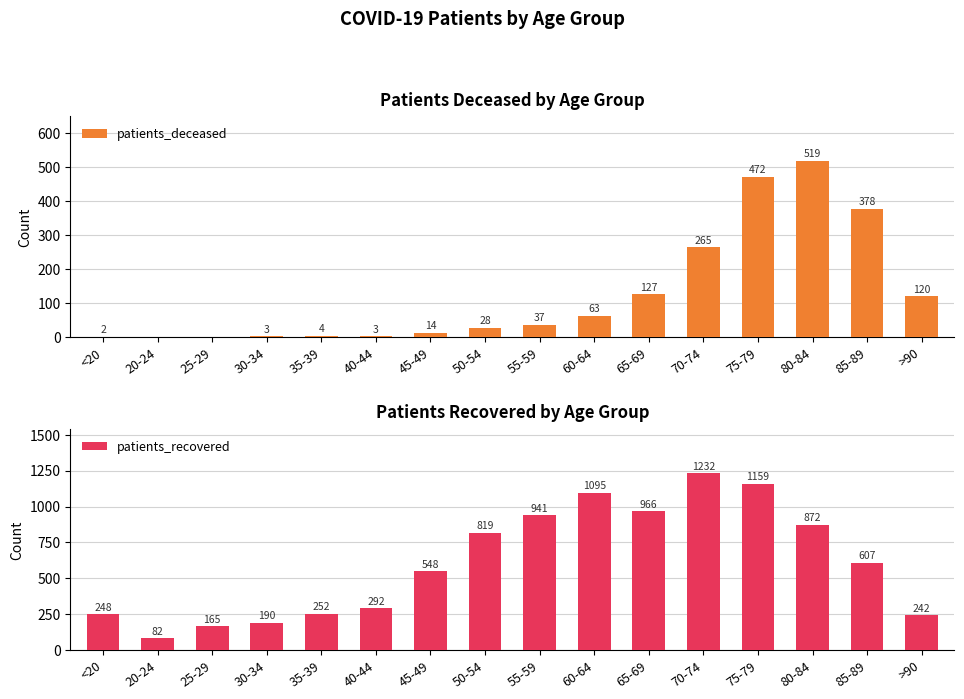

What is the value of the patients_recovered bar at the 11th from the left?

966